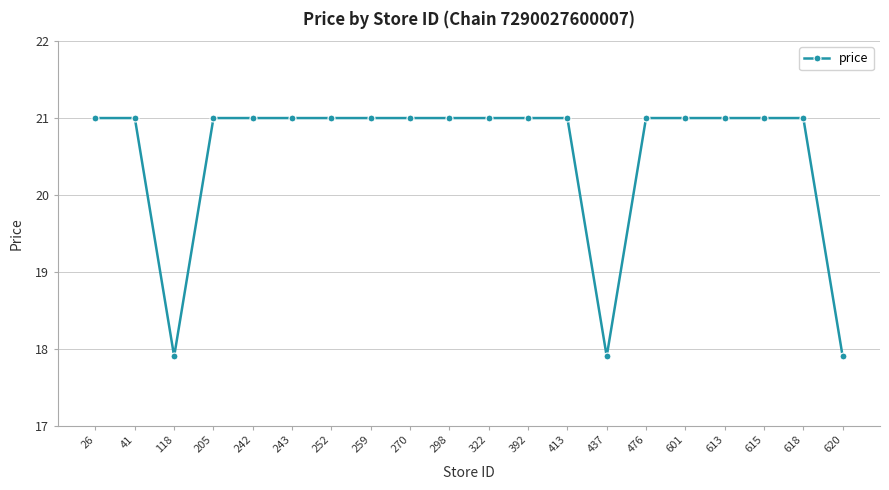

What is the greatest value displayed?

21.0